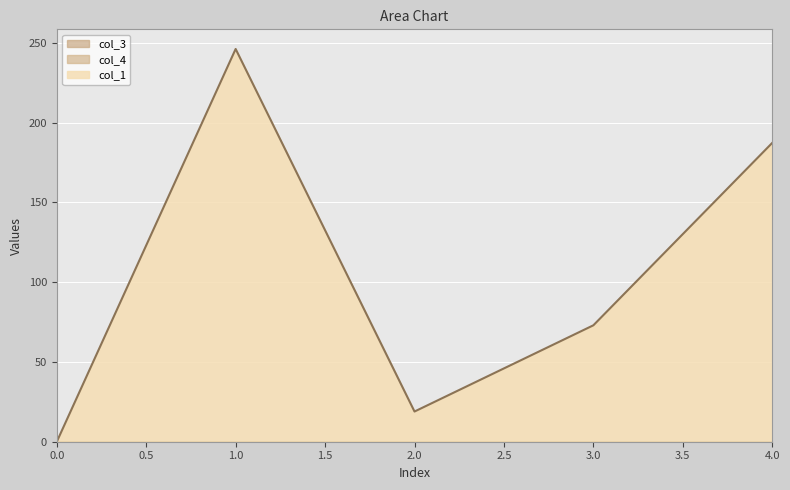

Which series has the largest total across all categories?

col_1